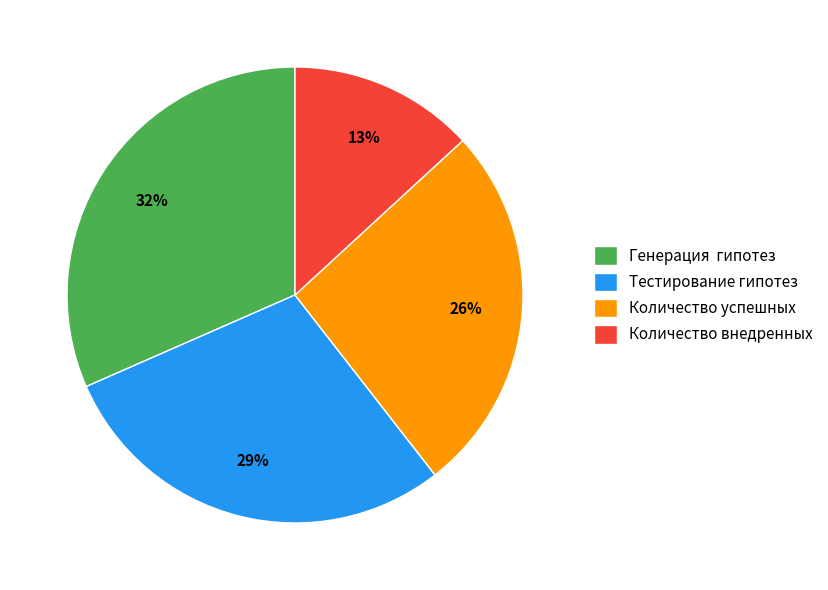

Is the sum of Количество внедренных and Генерация гипотез greater than half?

No